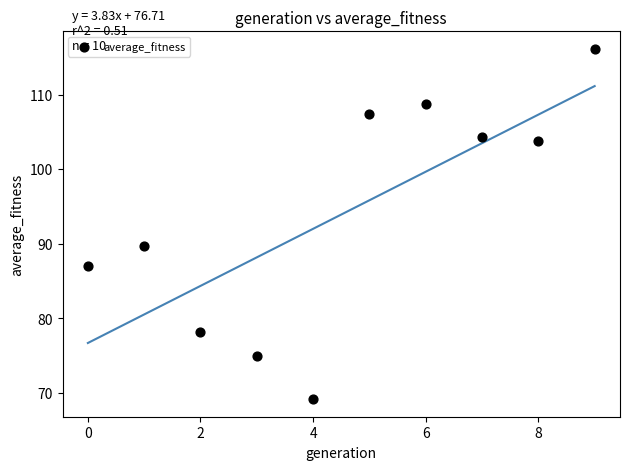

What Y value in the scatter plot is closest to 92?

89.7